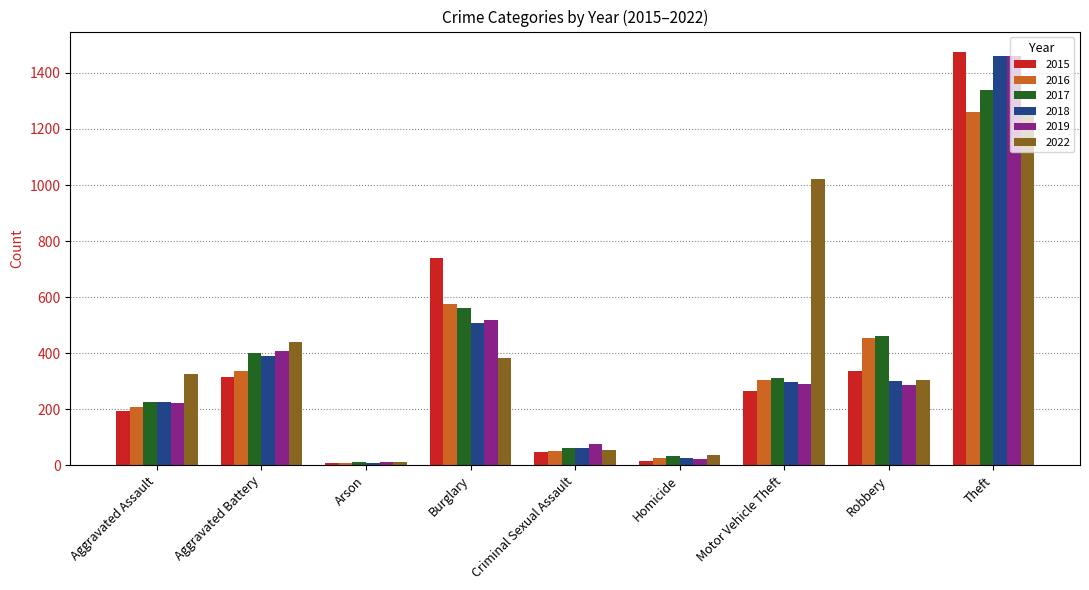

At which category is the sum across all series the highest?

Theft